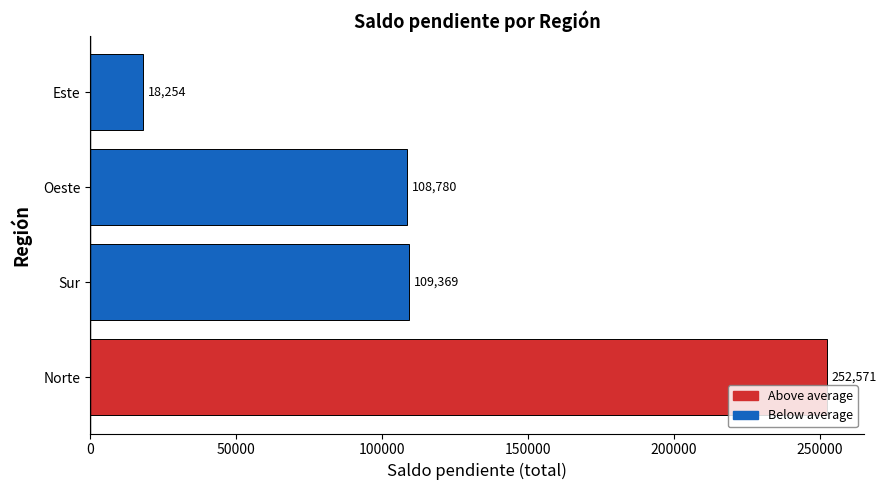

The value at Norte is 389110. True or false?

False